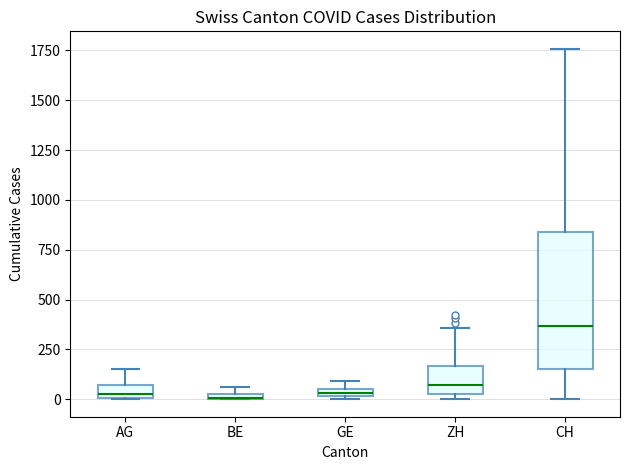

Which box has the highest median line?

CH